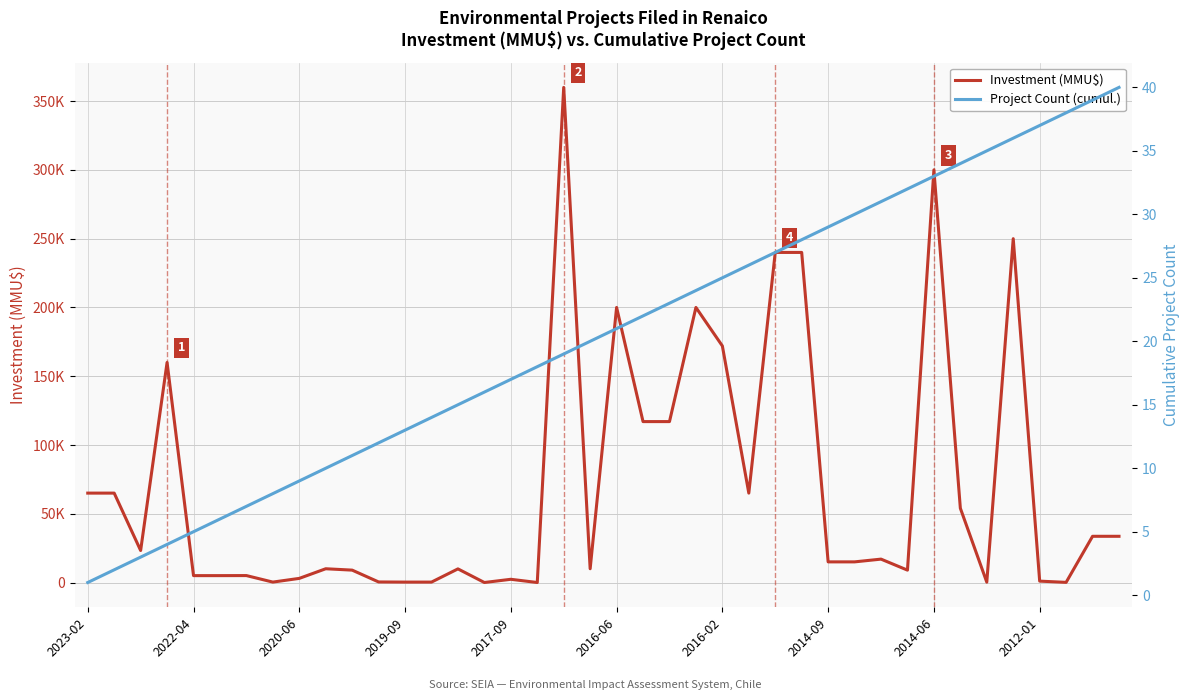

How many data points does each series have?

40